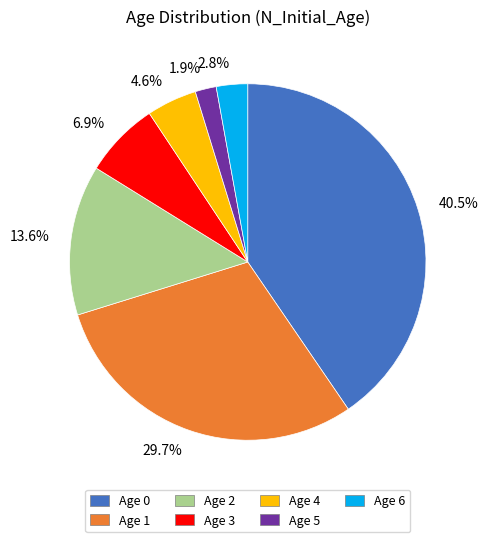

To the nearest percent, what is the average slice percentage?

14%